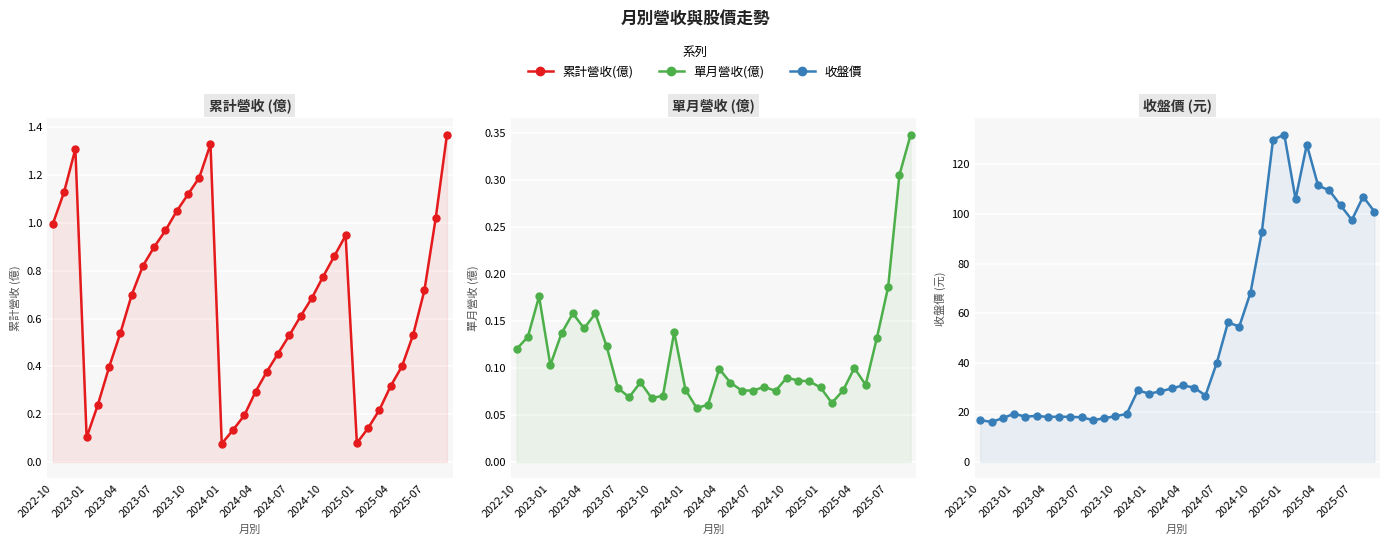

Reading right to left, transcribe all the data shown in this chart.

累計營收(億): 1.4	1.0	0.7	0.5	0.4	0.3	0.2	0.1	0.1	0.9	0.9	0.8	0.7	0.6	0.5	0.5	0.4	0.3	0.2	0.1	0.1	1.3	1.2	1.1	1.1	1.0	0.9	0.8	0.7	0.5	0.4	0.2	0.1	1.3	1.1	1.0
單月營收(億): 0.3	0.3	0.2	0.1	0.1	0.1	0.1	0.1	0.1	0.1	0.1	0.1	0.1	0.1	0.1	0.1	0.1	0.1	0.1	0.1	0.1	0.1	0.1	0.1	0.1	0.1	0.1	0.1	0.2	0.1	0.2	0.1	0.1	0.2	0.1	0.1
收盤價: 101.0	107.0	97.6	103.5	109.5	111.5	128.0	106.0	132.0	130.0	92.6	68.3	54.6	56.3	39.9	26.8	30.0	30.9	29.6	28.5	27.6	28.9	19.4	18.5	17.6	16.9	18.1	18.2	18.3	18.1	18.6	18.3	19.4	17.7	16.1	16.9